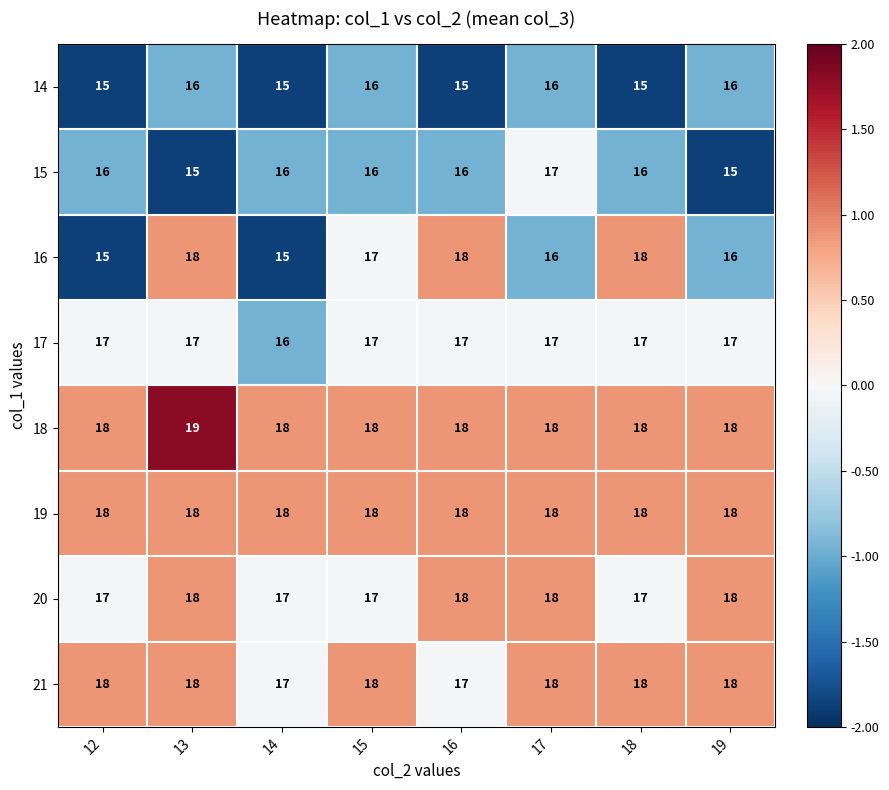

At which category is the sum across all series the highest?

13